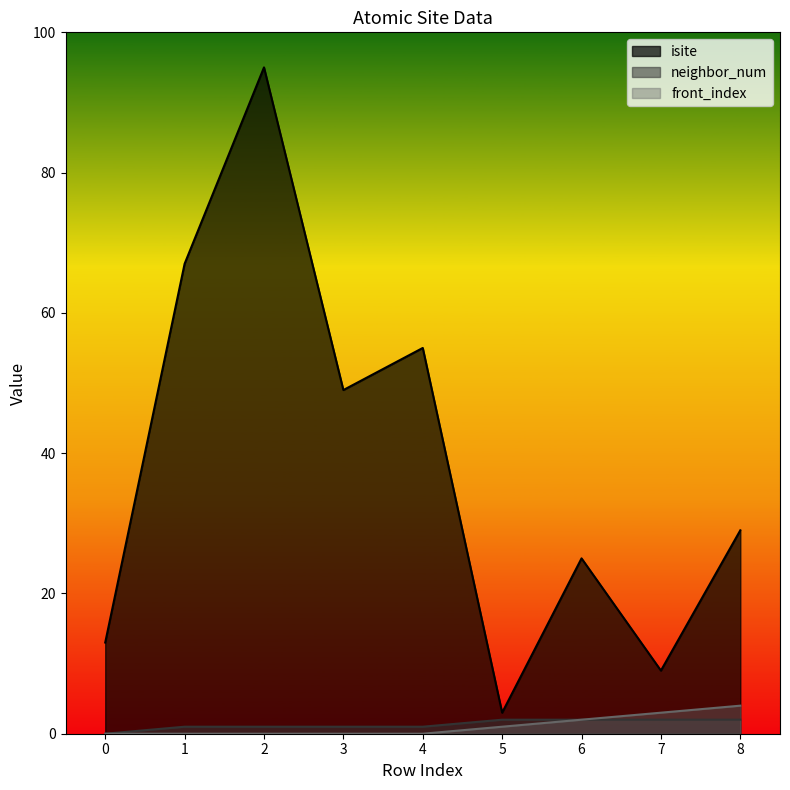

Which series has the widest spread of values?

isite